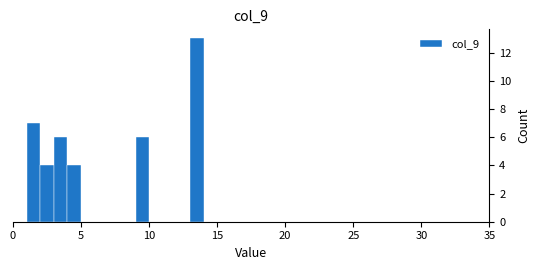

Around what value on the x-axis is the tallest bar? Give the approximate position of its centre, as read against the axis.

13.5